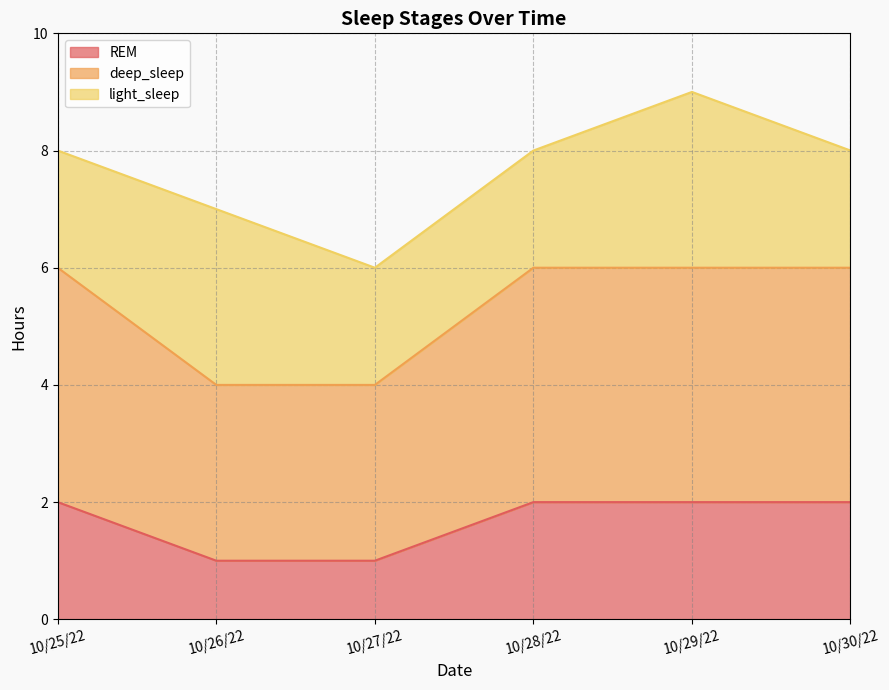

True or false: deep_sleep and REM cross at least once.

False